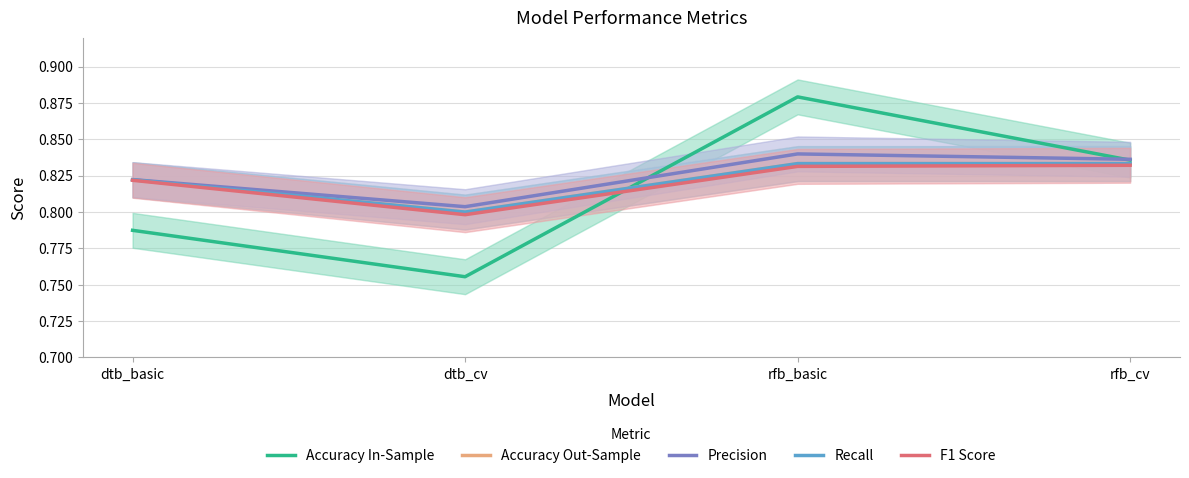

List the labels in order of Accuracy In-Sample value, largest first.

rfb_basic, rfb_cv, dtb_basic, dtb_cv